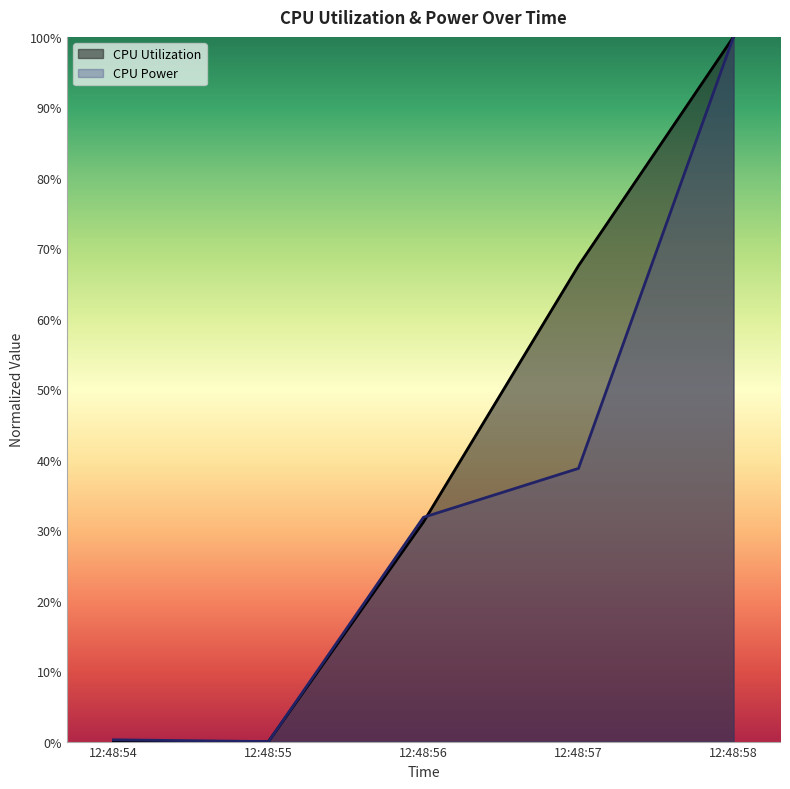

At how many categories does at least one series exceed 0?

4